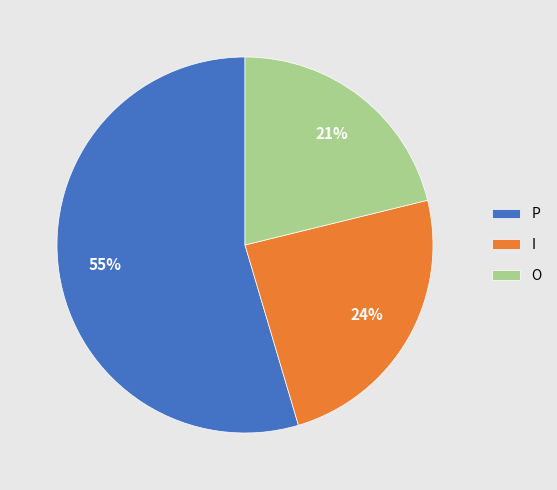

What is the largest slice in the pie chart?

P